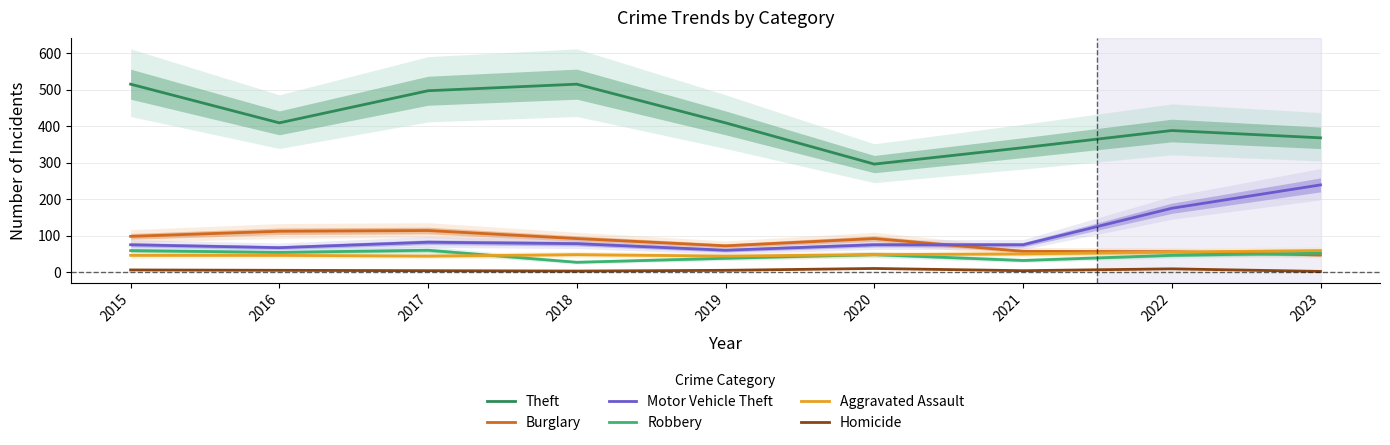

True or false: Burglary and Homicide cross at least once.

False